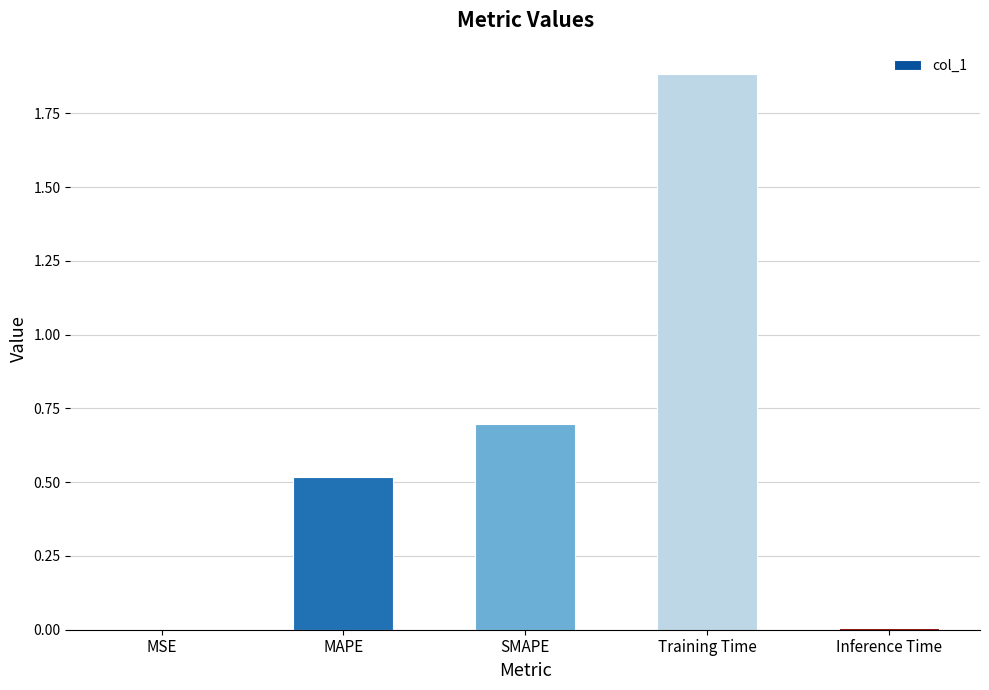

The chart shows a value of 2.5 at Training Time. True or false?

False